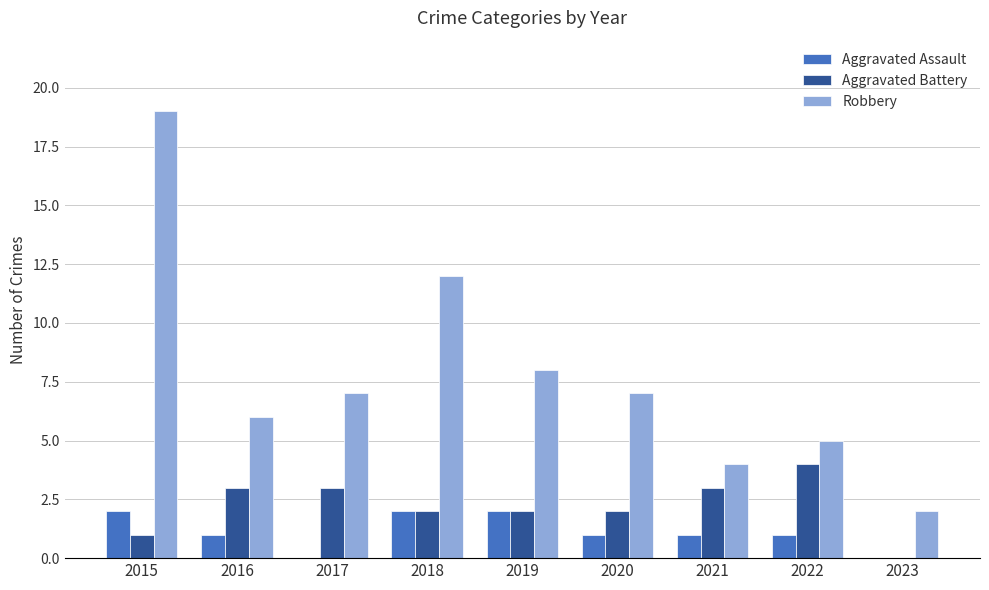

Reading left to right, extract all data points from this chart.

Aggravated Assault: 2015=2	2016=1	2017=0	2018=2	2019=2	2020=1	2021=1	2022=1	2023=0
Aggravated Battery: 2015=1	2016=3	2017=3	2018=2	2019=2	2020=2	2021=3	2022=4	2023=0
Robbery: 2015=19	2016=6	2017=7	2018=12	2019=8	2020=7	2021=4	2022=5	2023=2